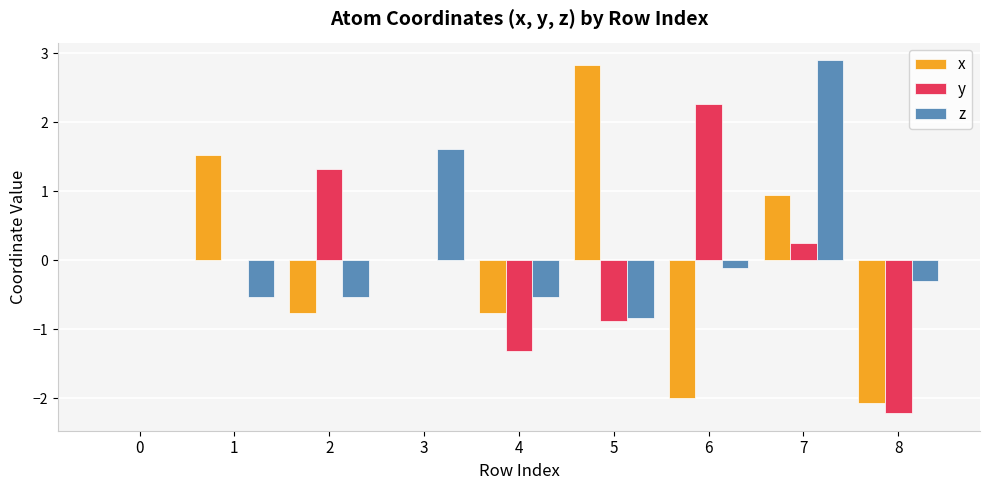

What is the sum of the z values at 2 and 8?

-0.8